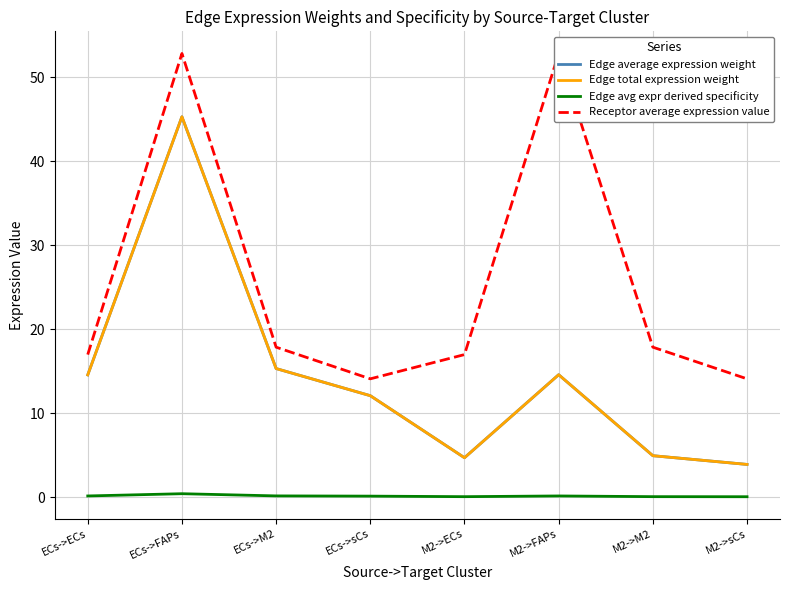

True or false: Receptor average expression value and Edge total expression weight cross at least once.

False